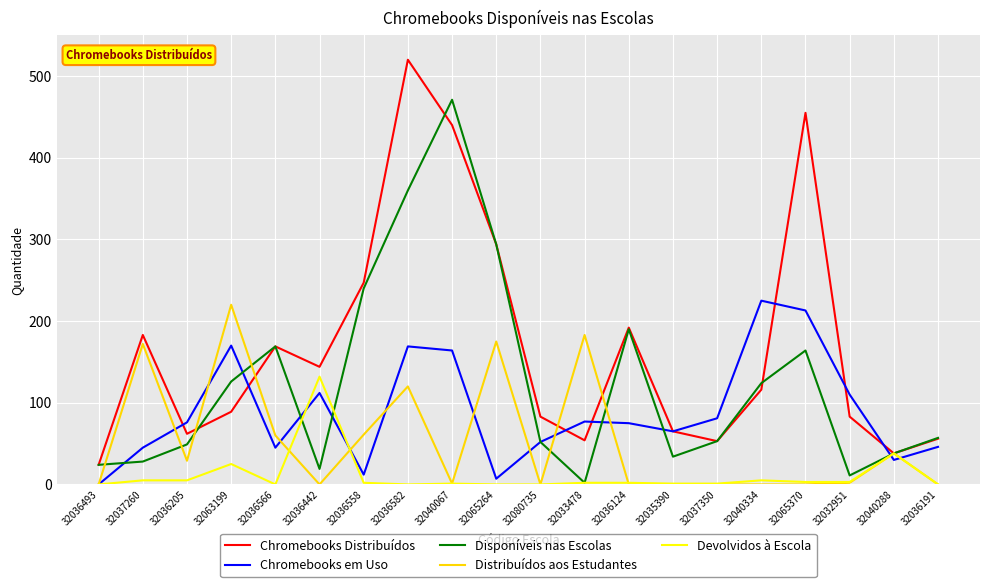

What is the difference between the highest and lowest values at 32040067?

470